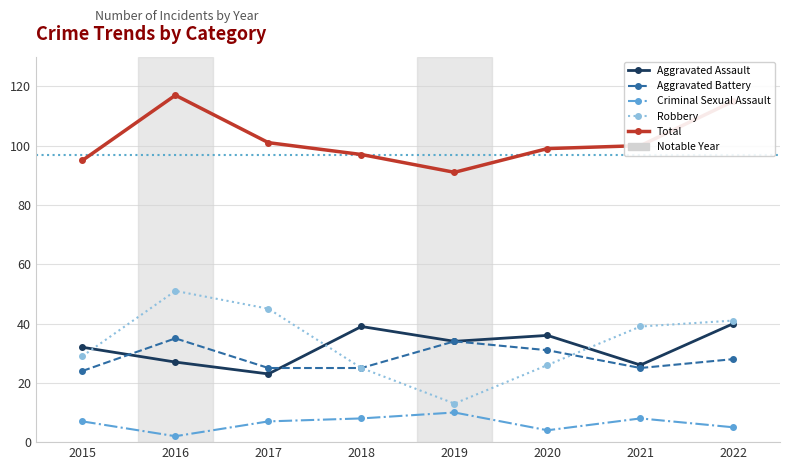

Does the chart have visible grid lines?

Yes